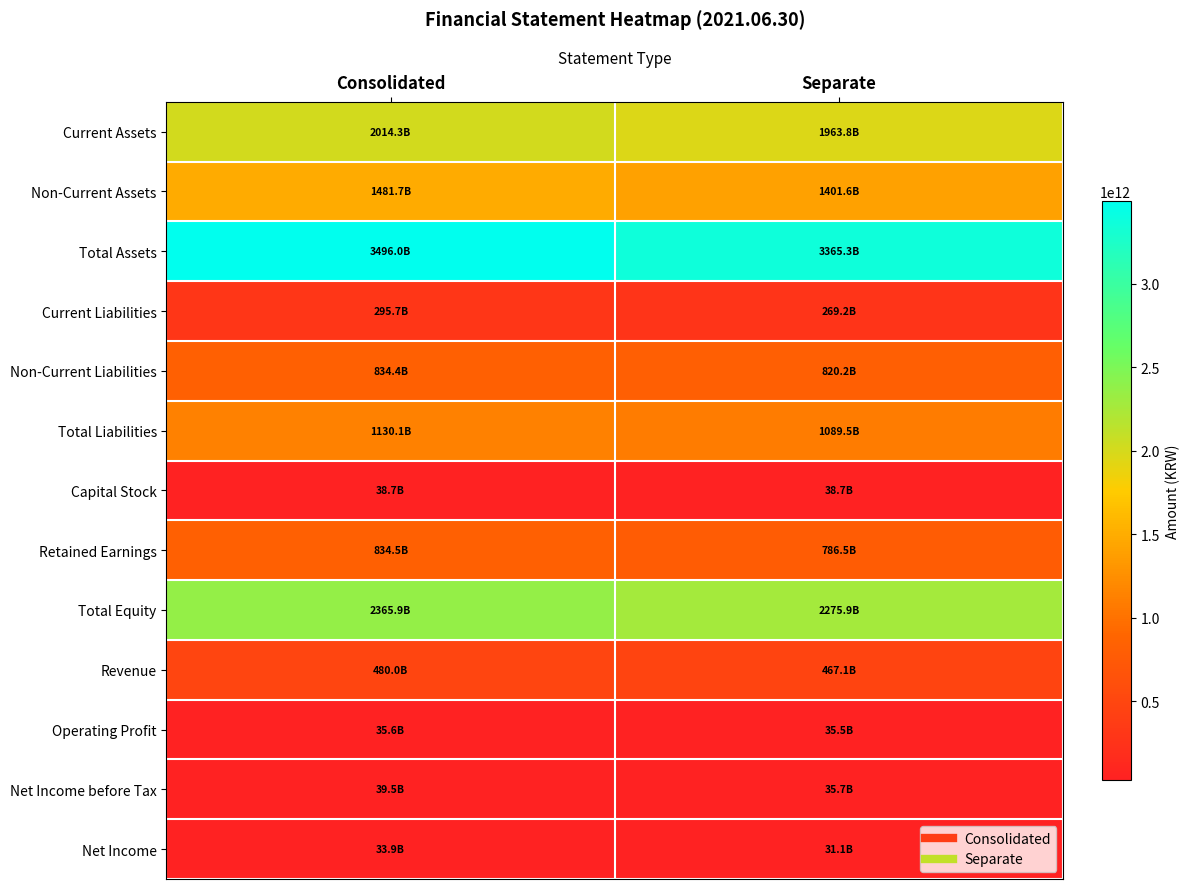

Between Consolidated and Separate, which is larger?

Consolidated